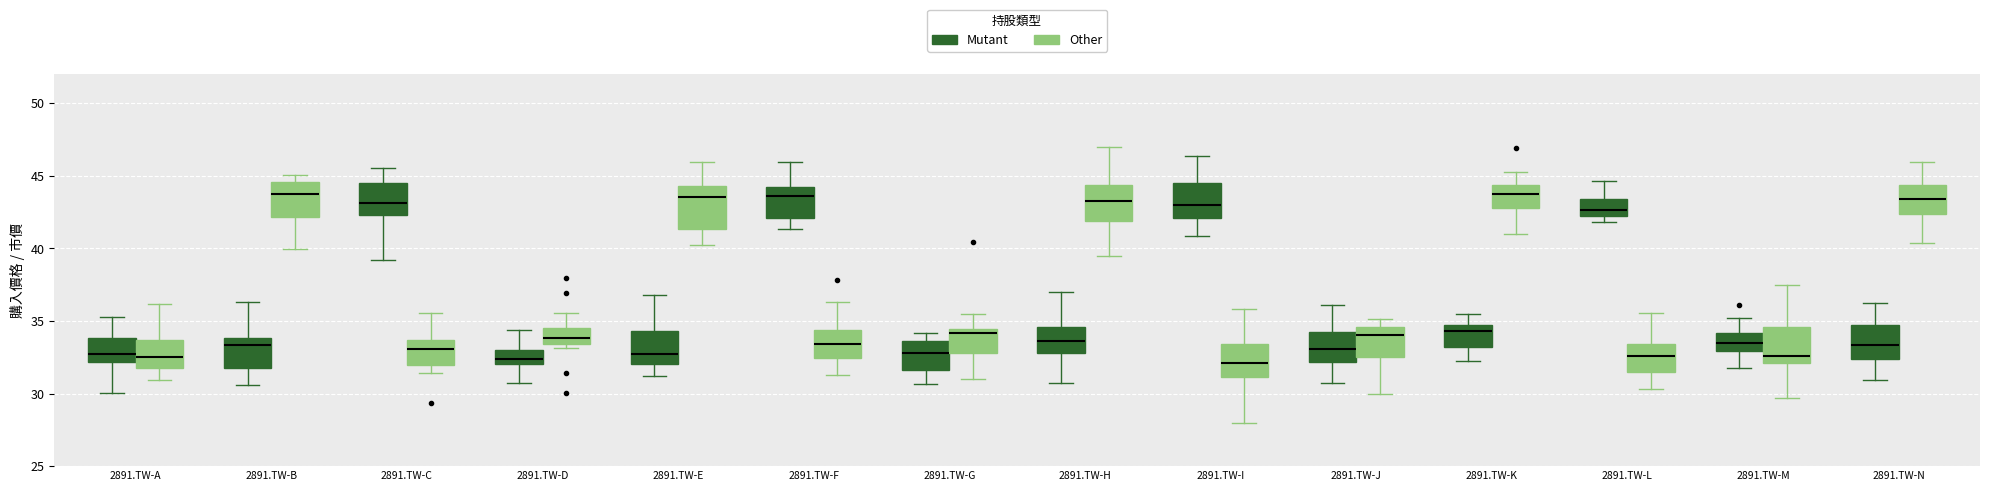

Which box is the tallest, from its lower edge to its upper edge?

2891.TW-E (Other)